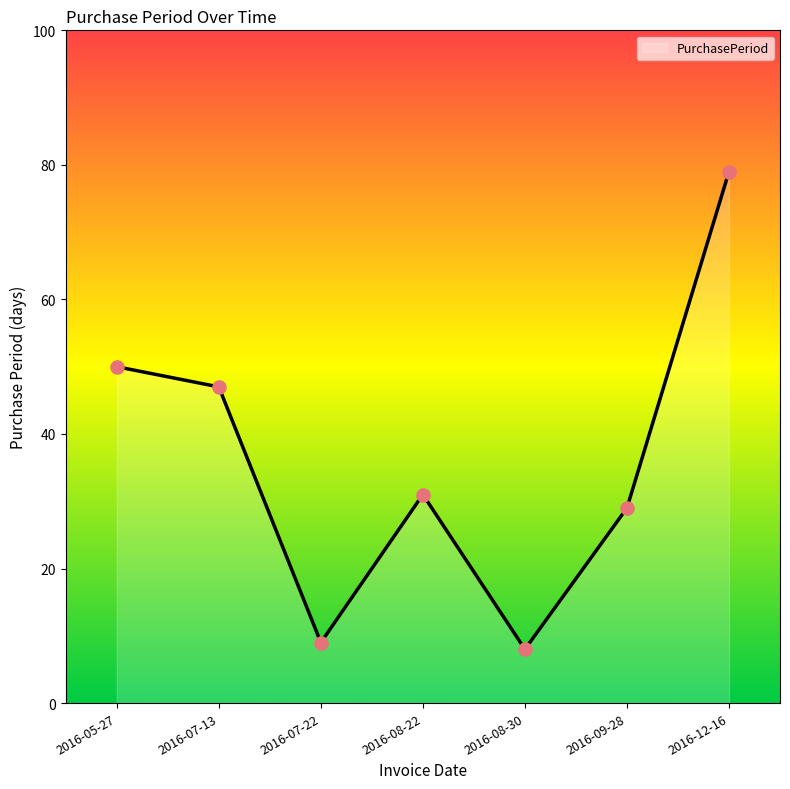

What is the change in value from 2016-07-22 to 2016-08-22?

+22